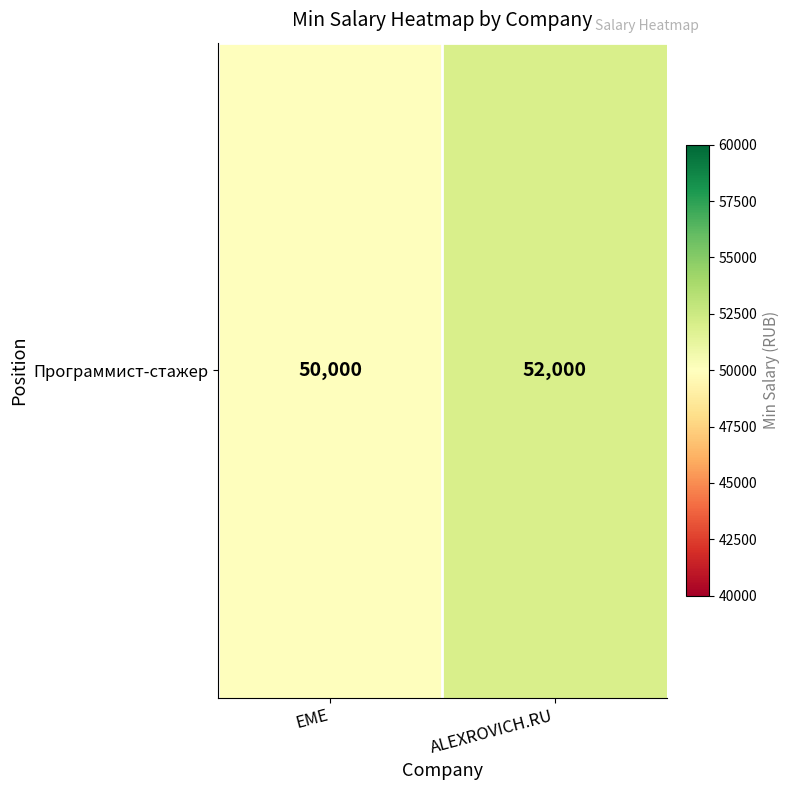

What is the smallest value displayed?

50000